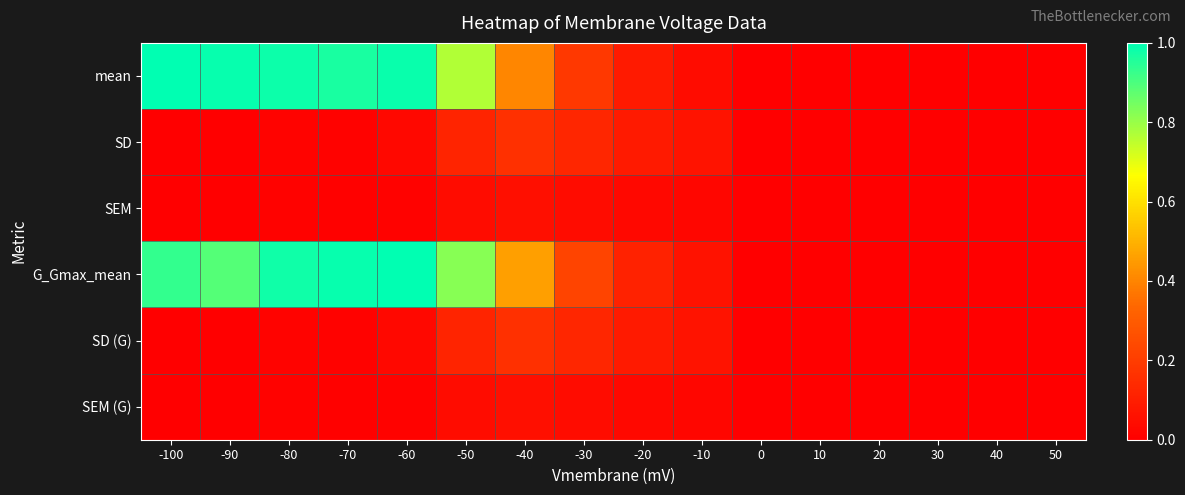

Reading right to left, extract all data points from this chart.

mean: 50=0.0	40=0.0	30=0.0	20=0.0	10=0.0	0=0.0	-10=0.0	-20=0.1	-30=0.2	-40=0.4	-50=0.8	-60=1.0	-70=1.0	-80=1.0	-90=1.0	-100=1.0
SD: 50=0.0	40=0.0	30=0.0	20=0.0	10=0.0	0=0.0	-10=0.1	-20=0.1	-30=0.1	-40=0.2	-50=0.1	-60=0.0	-70=0.0	-80=0.0	-90=0.0	-100=0.0
SEM: 50=0.0	40=0.0	30=0.0	20=0.0	10=0.0	0=0.0	-10=0.0	-20=0.0	-30=0.0	-40=0.1	-50=0.0	-60=0.0	-70=0.0	-80=0.0	-90=0.0	-100=0.0
G_Gmax_mean: 50=0.0	40=0.0	30=0.0	20=0.0	10=0.0	0=0.0	-10=0.1	-20=0.1	-30=0.2	-40=0.5	-50=0.8	-60=1.0	-70=1.0	-80=1.0	-90=0.9	-100=0.9
SD (G): 50=0.0	40=0.0	30=0.0	20=0.0	10=0.0	0=0.0	-10=0.1	-20=0.1	-30=0.1	-40=0.2	-50=0.1	-60=0.0	-70=0.0	-80=0.0	-90=0.0	-100=0.0
SEM (G): 50=0.0	40=0.0	30=0.0	20=0.0	10=0.0	0=0.0	-10=0.0	-20=0.0	-30=0.0	-40=0.1	-50=0.0	-60=0.0	-70=0.0	-80=0.0	-90=0.0	-100=0.0